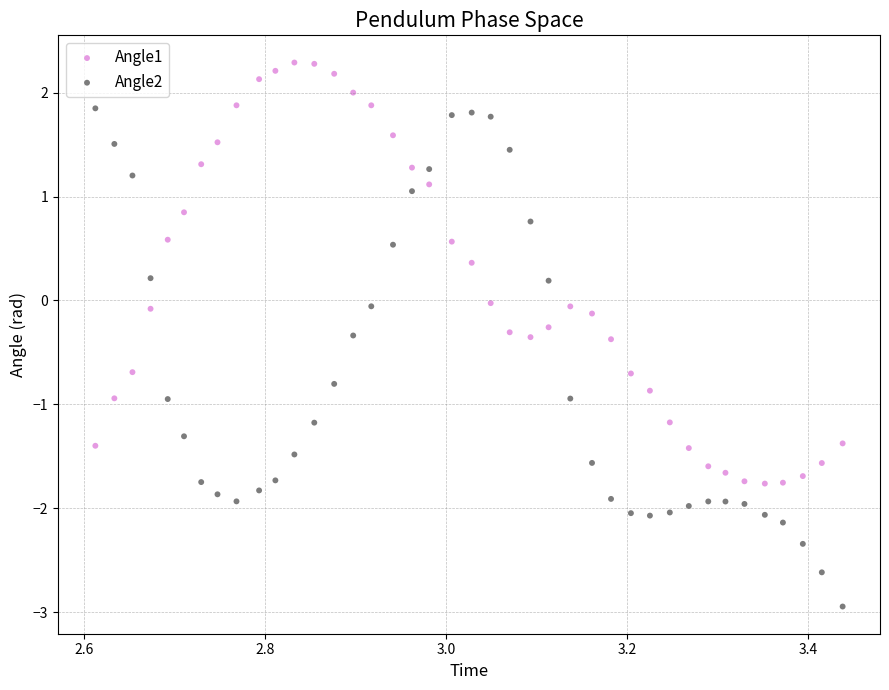

Across all data points, what is the range of Y values (max minus min)?

5.2